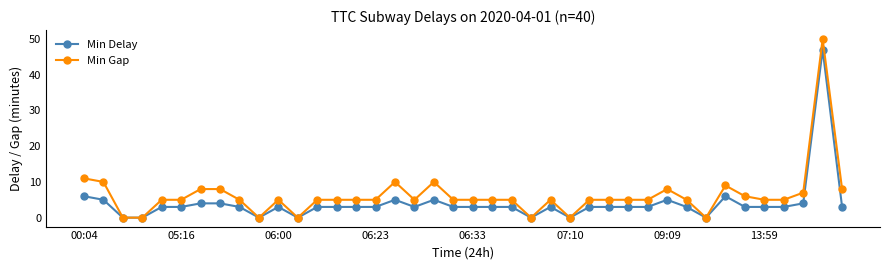

Rank the series by their maximum value, from highest to lowest.

Min Gap, Min Delay